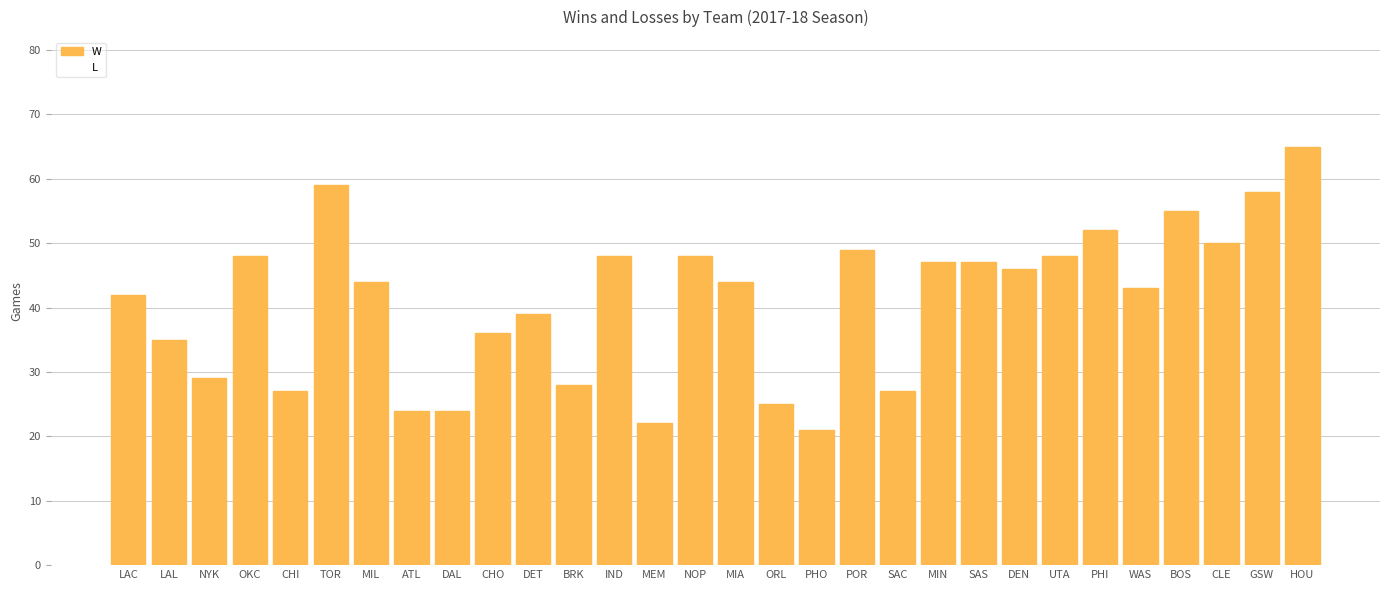

How many series are shown in this chart?

1